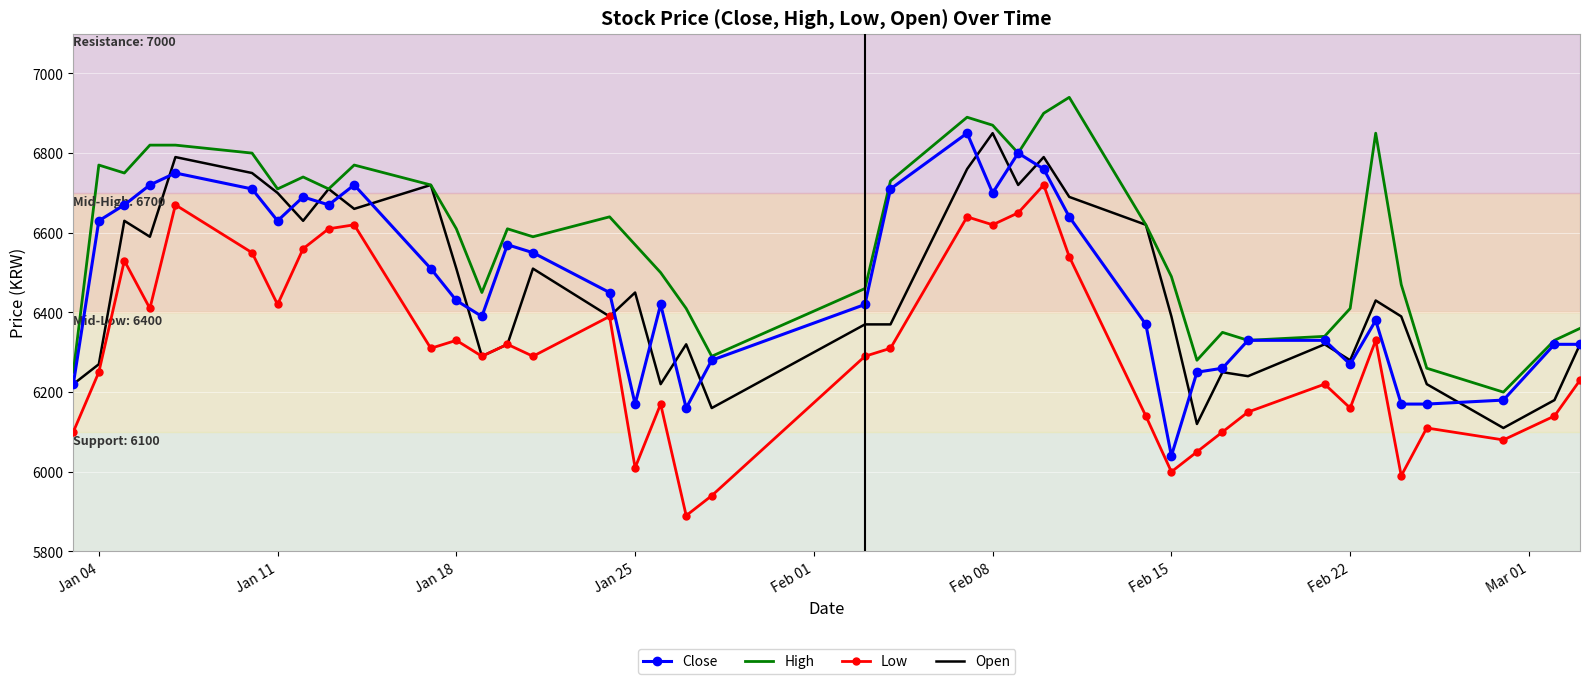

Which series has the largest total across all categories?

High